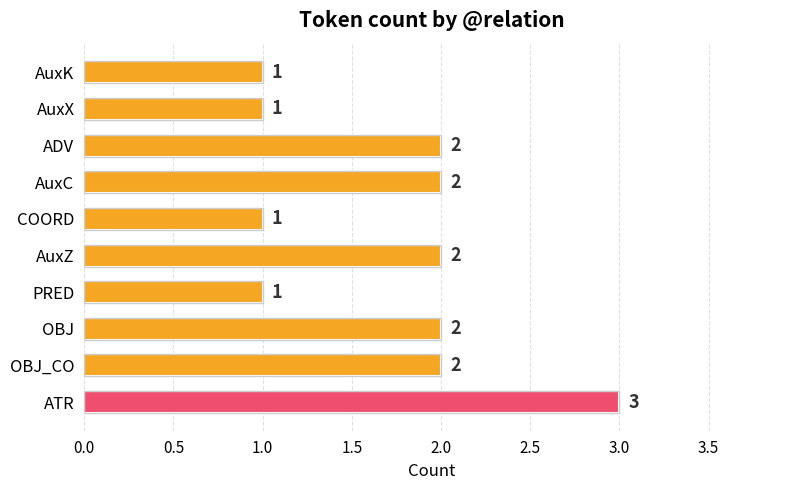

How many bars are there in total?

10